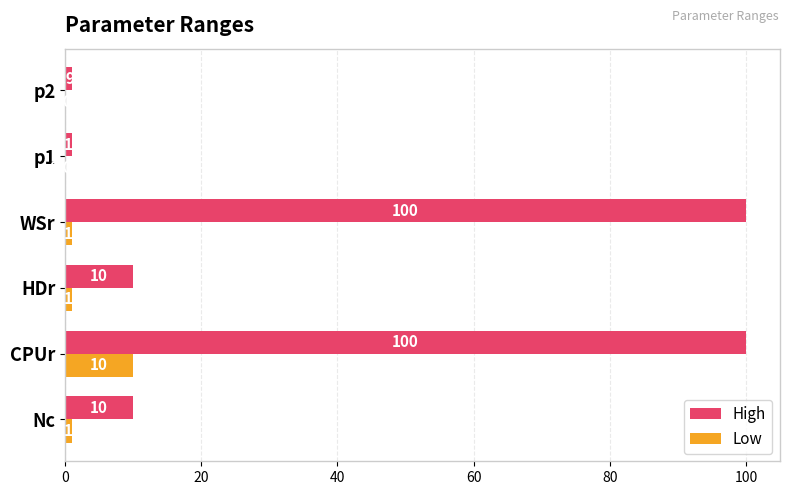

What is the sum of all Low values?

13.0